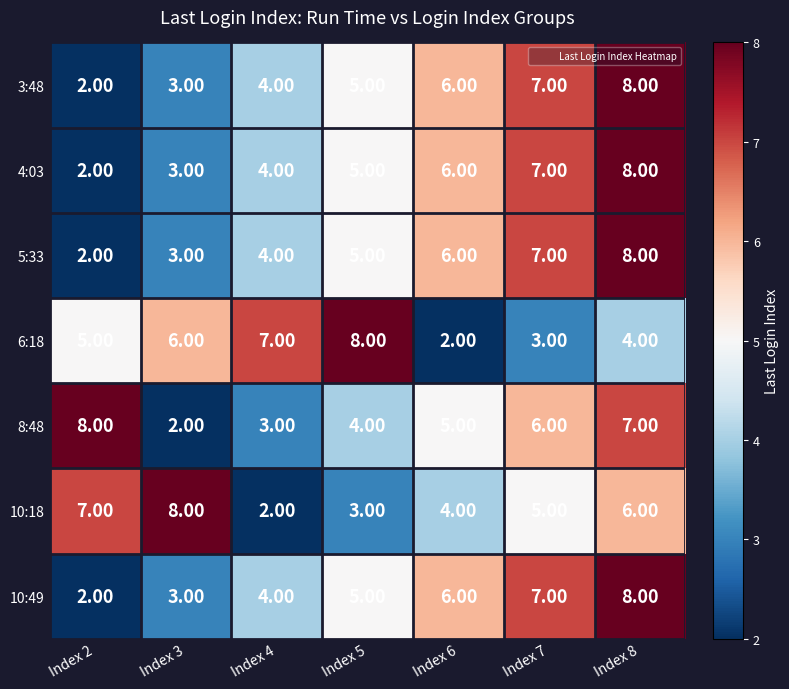

At which category is the sum across all series the highest?

Index 8